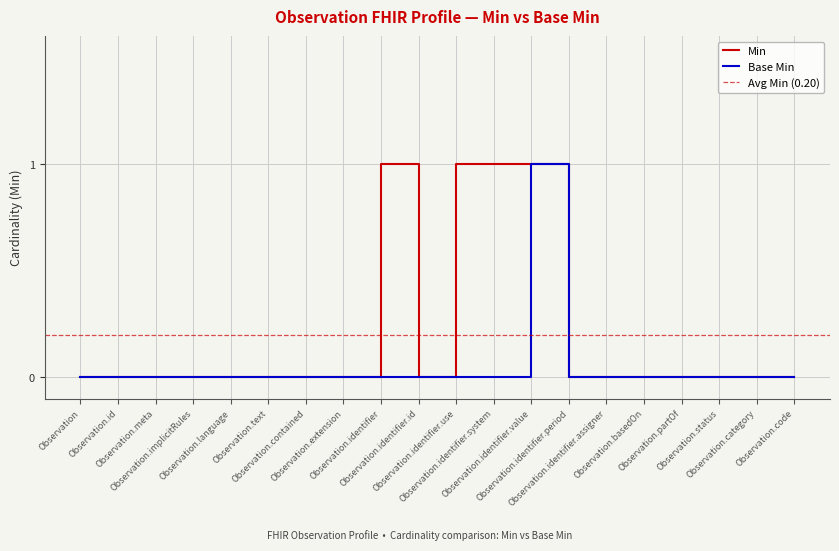

Is it true that Min equals 1 at Observation.identifier.use?

True